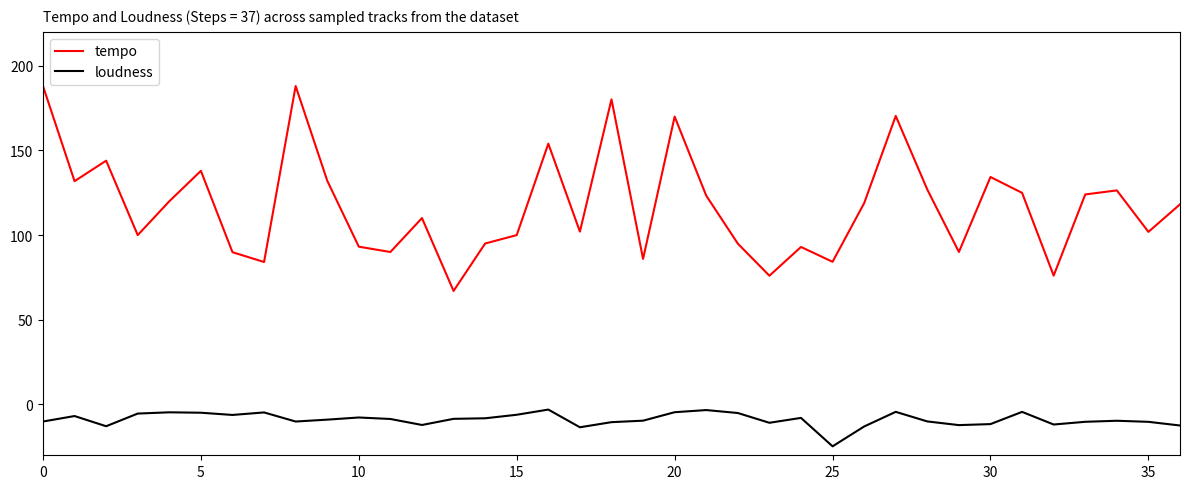

What is the maximum value shown in the chart?

188.0